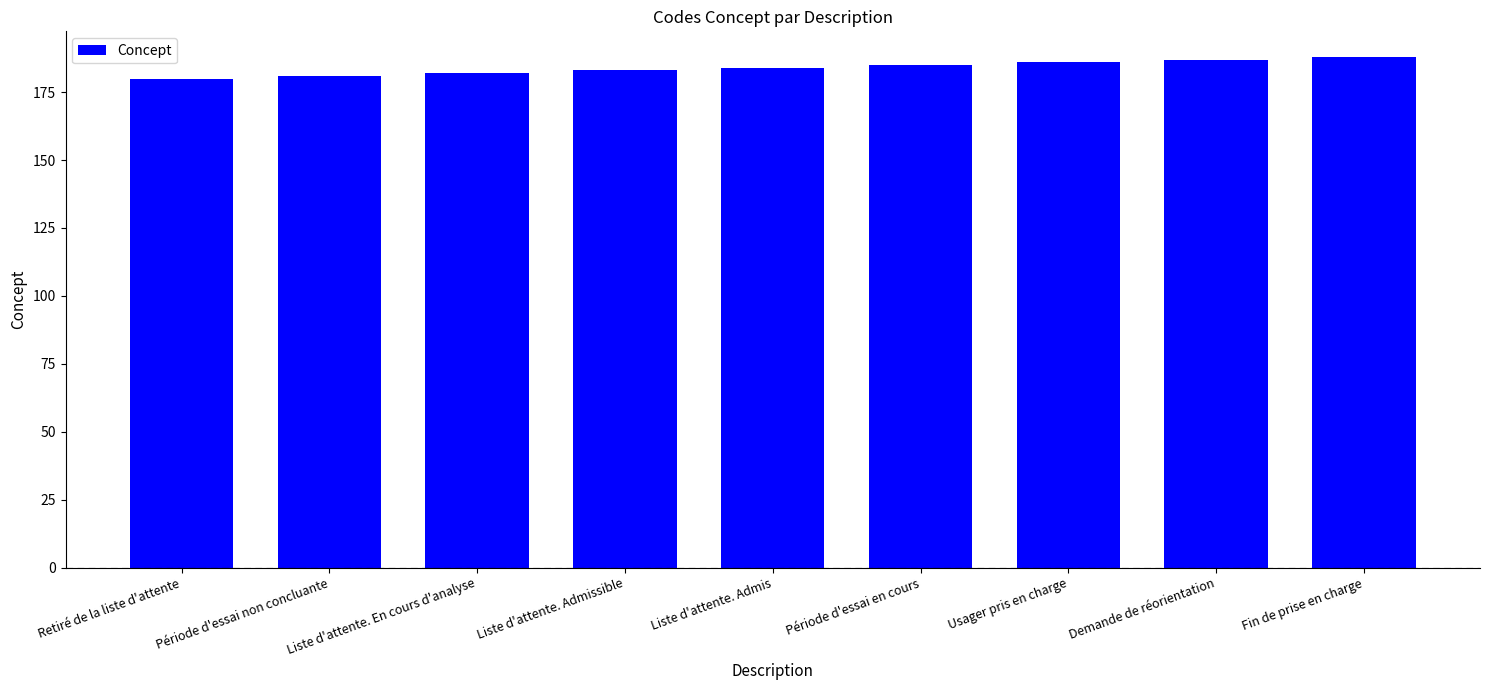

What is the change in value from Liste d'attente. Admissible to Demande de réorientation?

+4